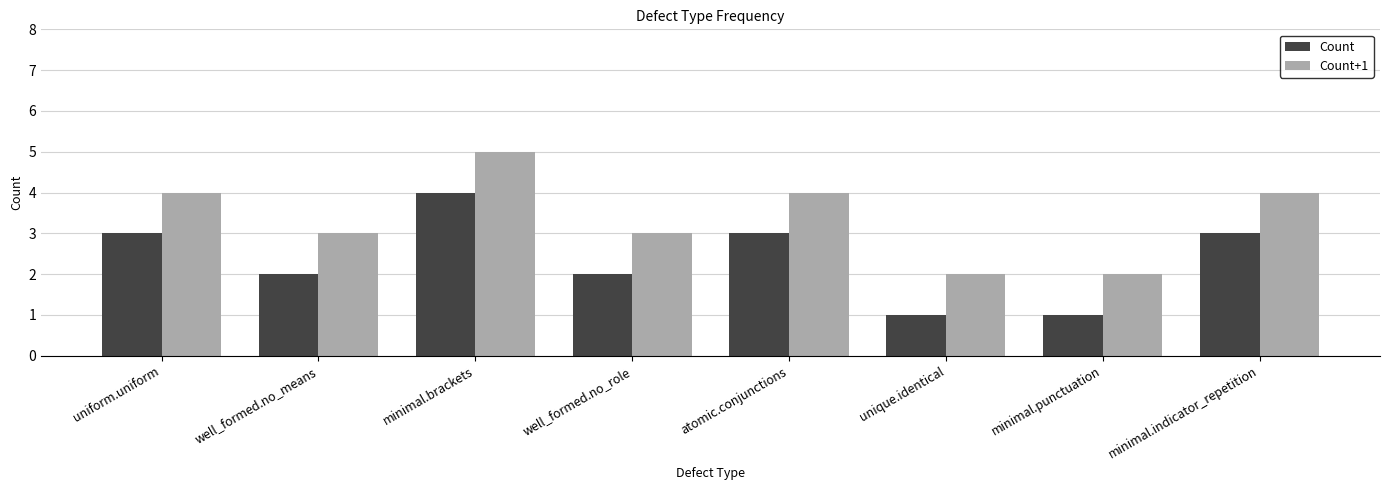

What are all the series names shown in the legend?

Count, Count+1